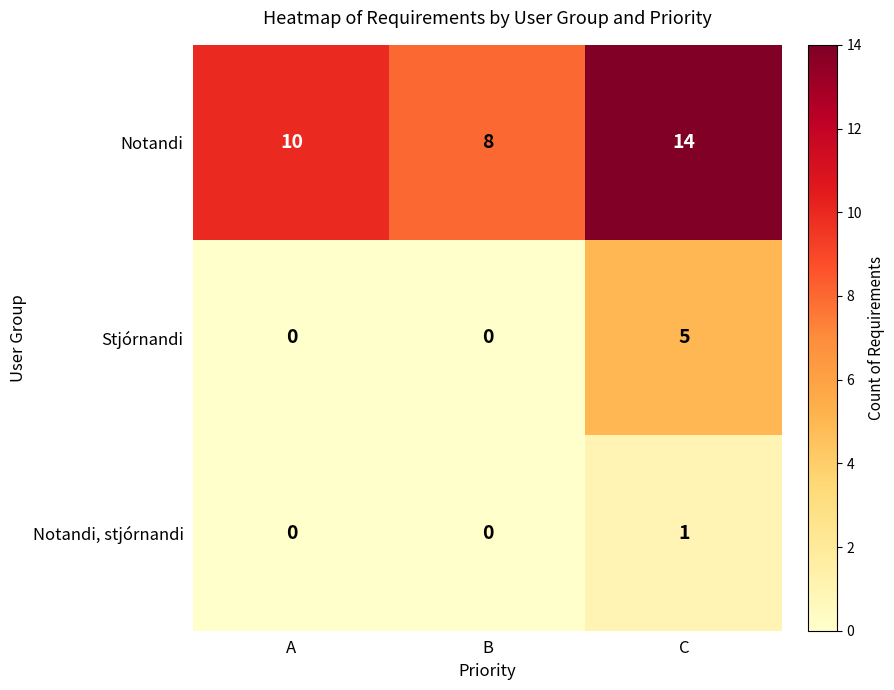

Which label corresponds to the largest value in the chart?

C